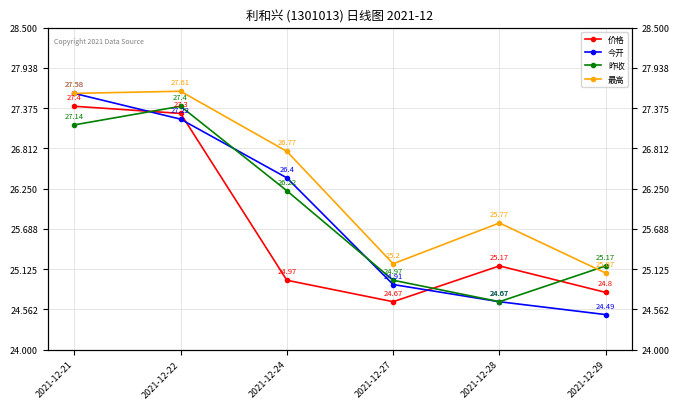

Reading left to right, list all the values displayed in this chart.

价格: 2021-12-21=27.4	2021-12-22=27.3	2021-12-24=25.0	2021-12-27=24.7	2021-12-28=25.2	2021-12-29=24.8
今开: 2021-12-21=27.6	2021-12-22=27.2	2021-12-24=26.4	2021-12-27=24.9	2021-12-28=24.7	2021-12-29=24.5
昨收: 2021-12-21=27.1	2021-12-22=27.4	2021-12-24=26.2	2021-12-27=25.0	2021-12-28=24.7	2021-12-29=25.2
最高: 2021-12-21=27.6	2021-12-22=27.6	2021-12-24=26.8	2021-12-27=25.2	2021-12-28=25.8	2021-12-29=25.1